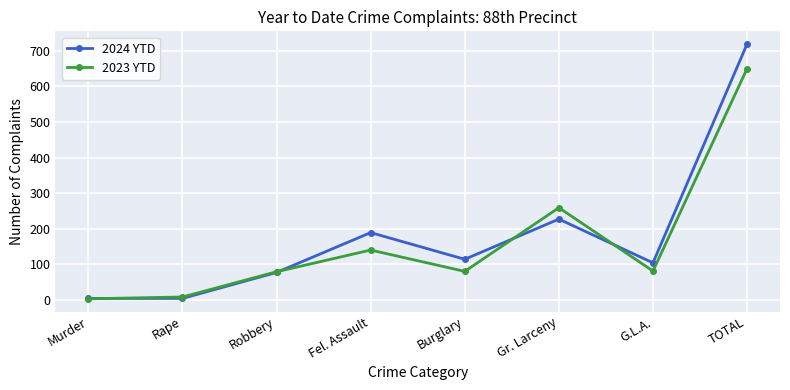

What is the difference between the maximum and second lowest values in the 2024 YTD series?

715